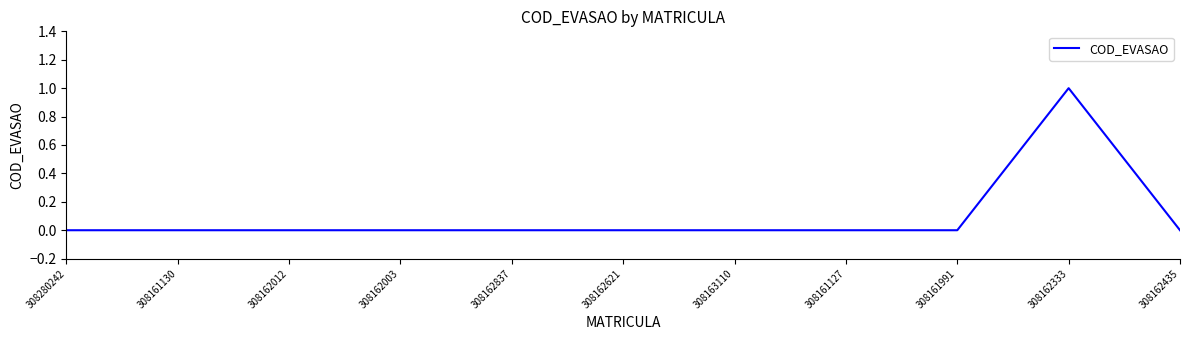

How many values are between 0 and 1?

11